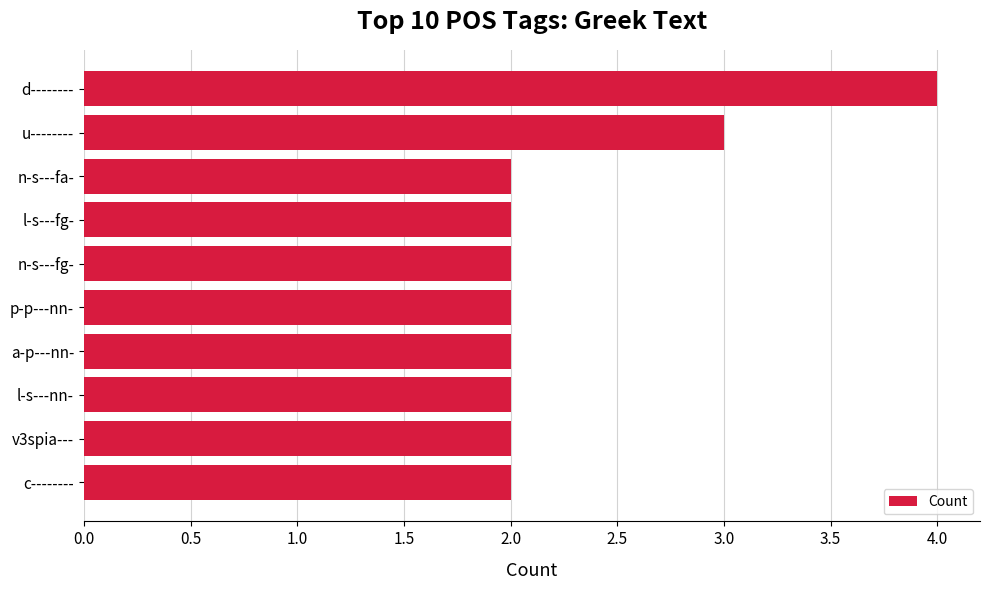

At which category does the chart reach its peak across all series?

d--------